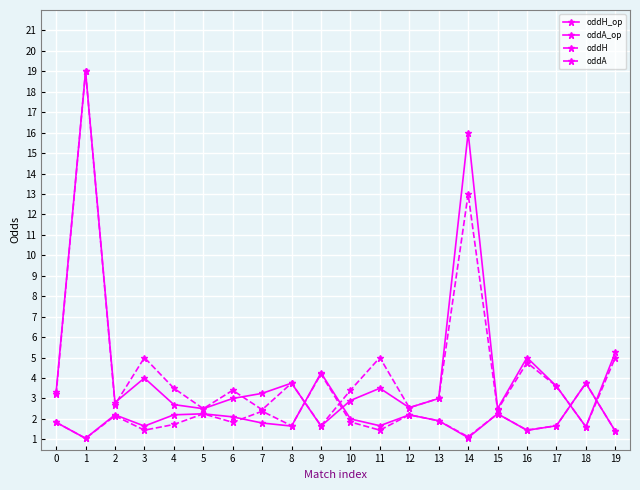

Where is the first local maximum for oddH_op?

2